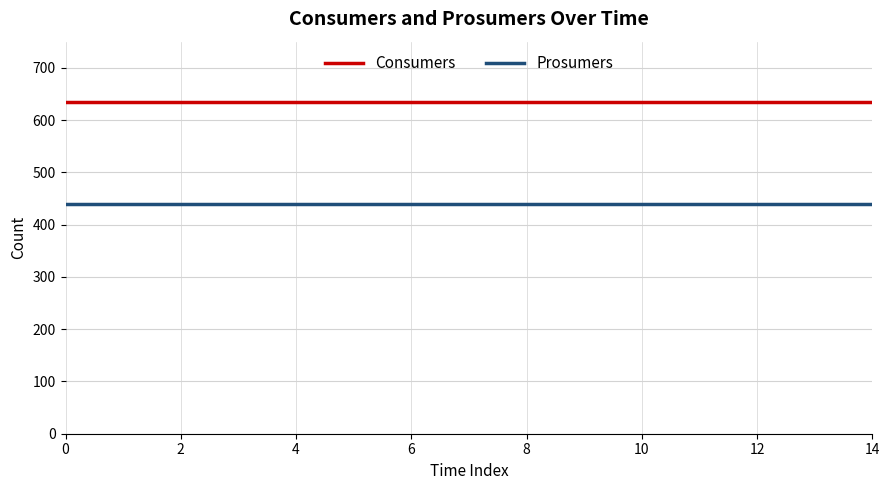

Which series has the largest total across all categories?

Consumers